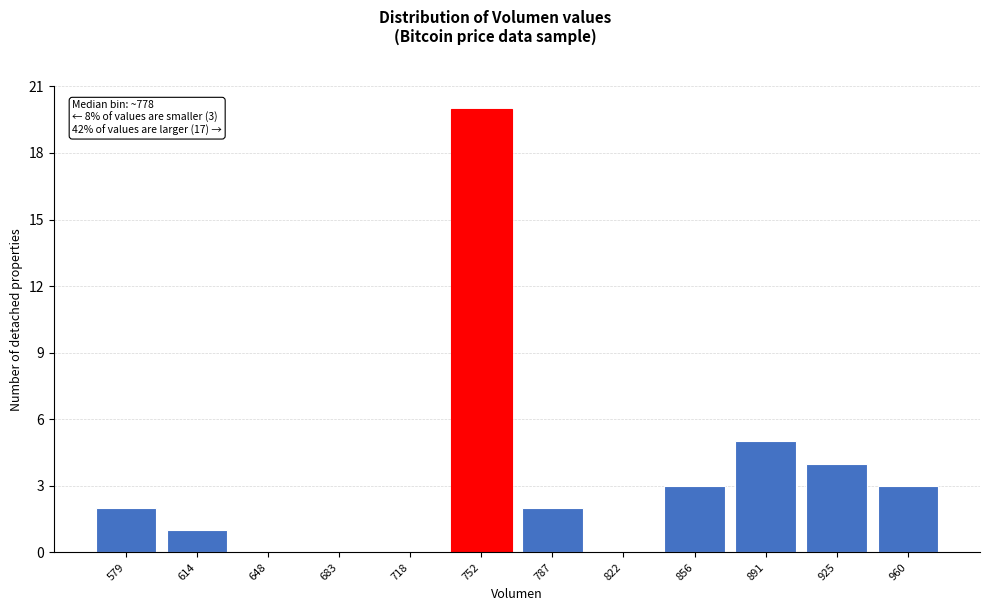

Reading left to right, list all the values displayed in this chart.

579=2	614=1	648=0	683=0	718=0	752=20	787=2	822=0	856=3	891=5	925=4	960=3